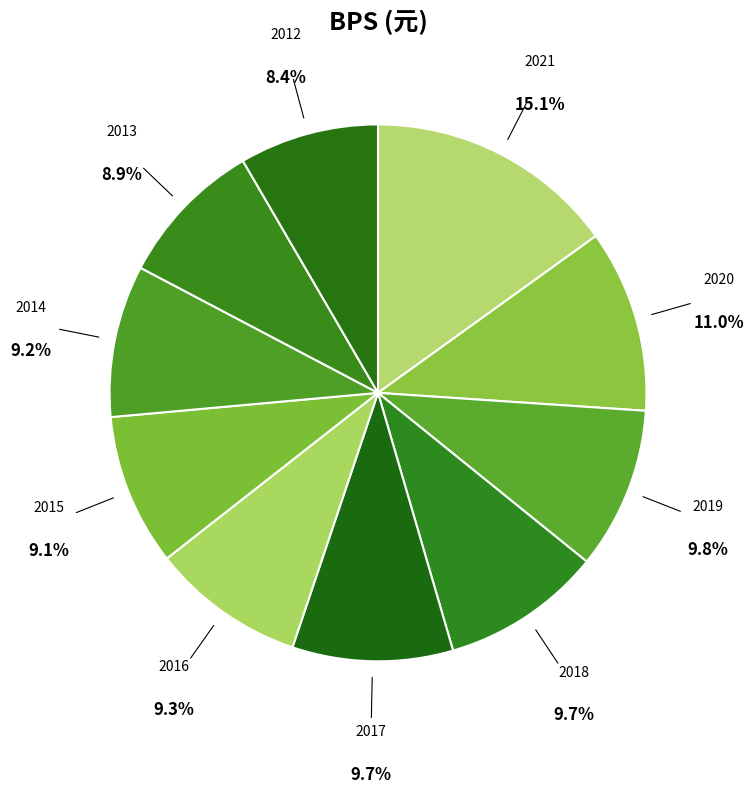

Is 2020 the majority of the pie?

No